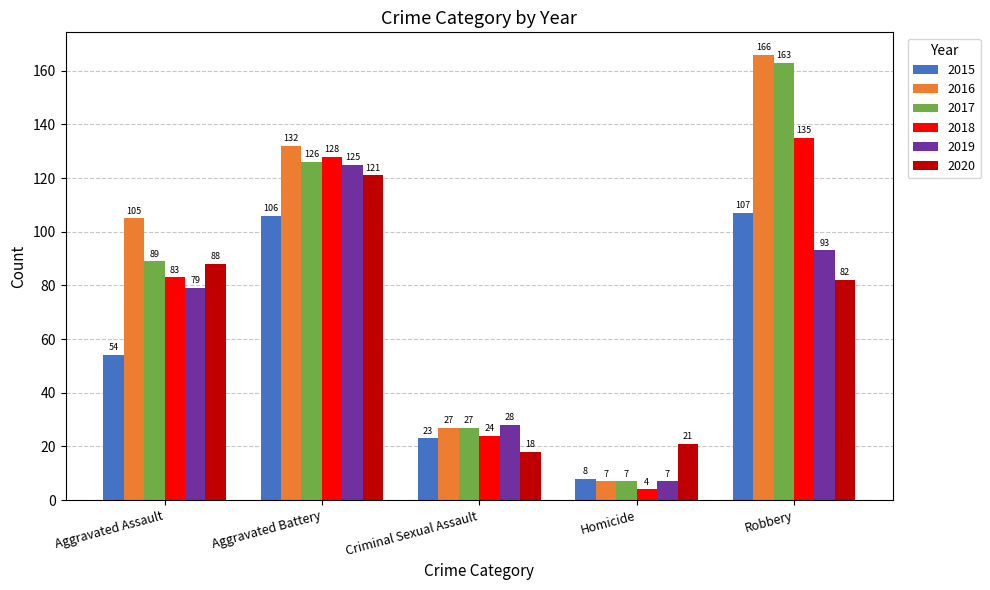

Where is 2018 nearest to the value 69?

Aggravated Assault